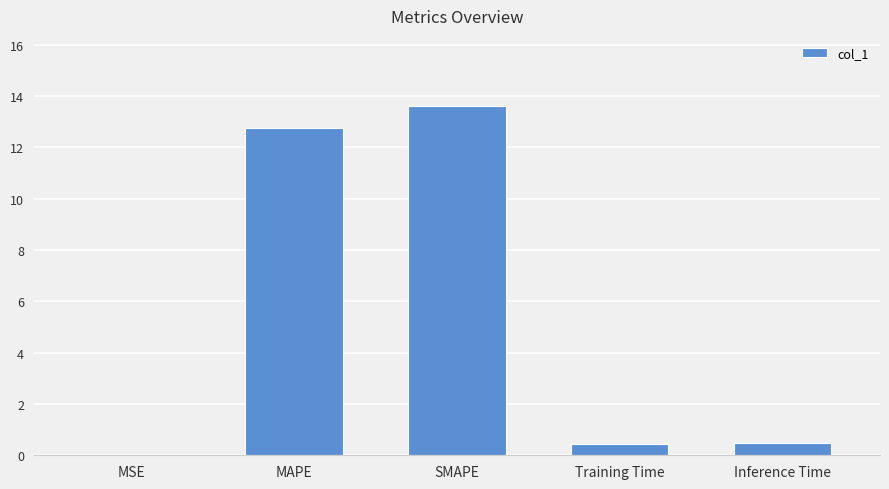

What is the change in value from MSE to SMAPE?

+13.6